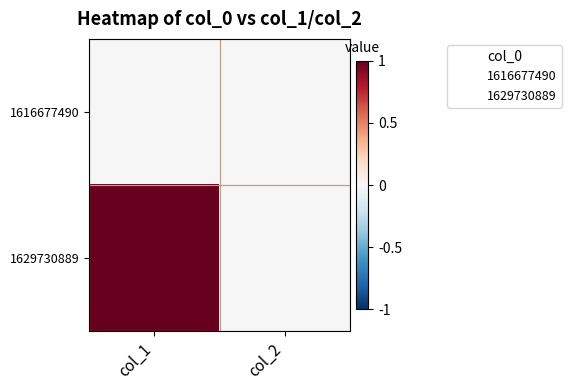

Which series has the widest spread of values?

1629730889